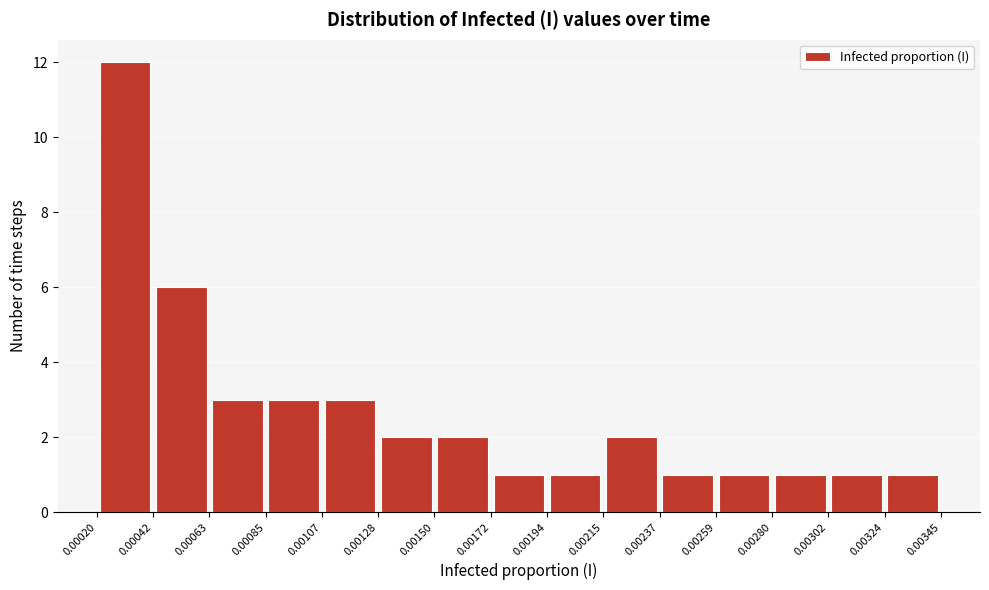

Which range on the x-axis has the tallest bar?

0.00020 to 0.00042